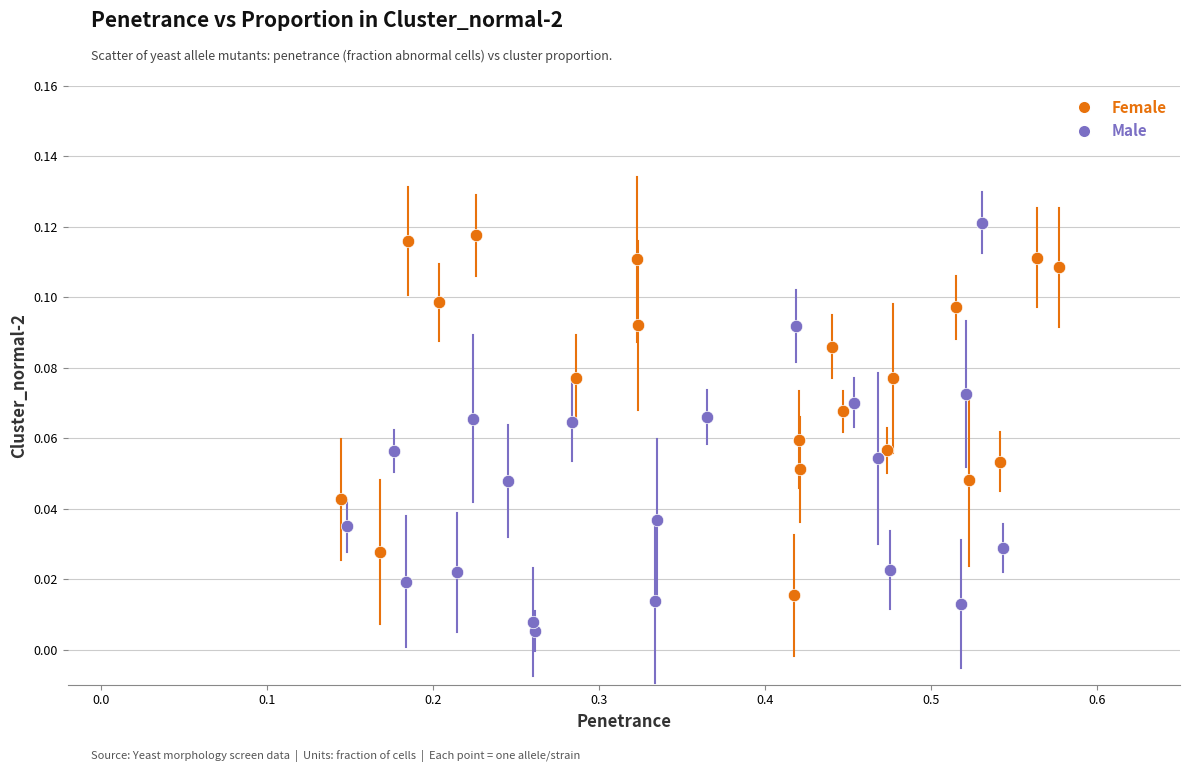

Which series reaches the minimum Y coordinate?

Male